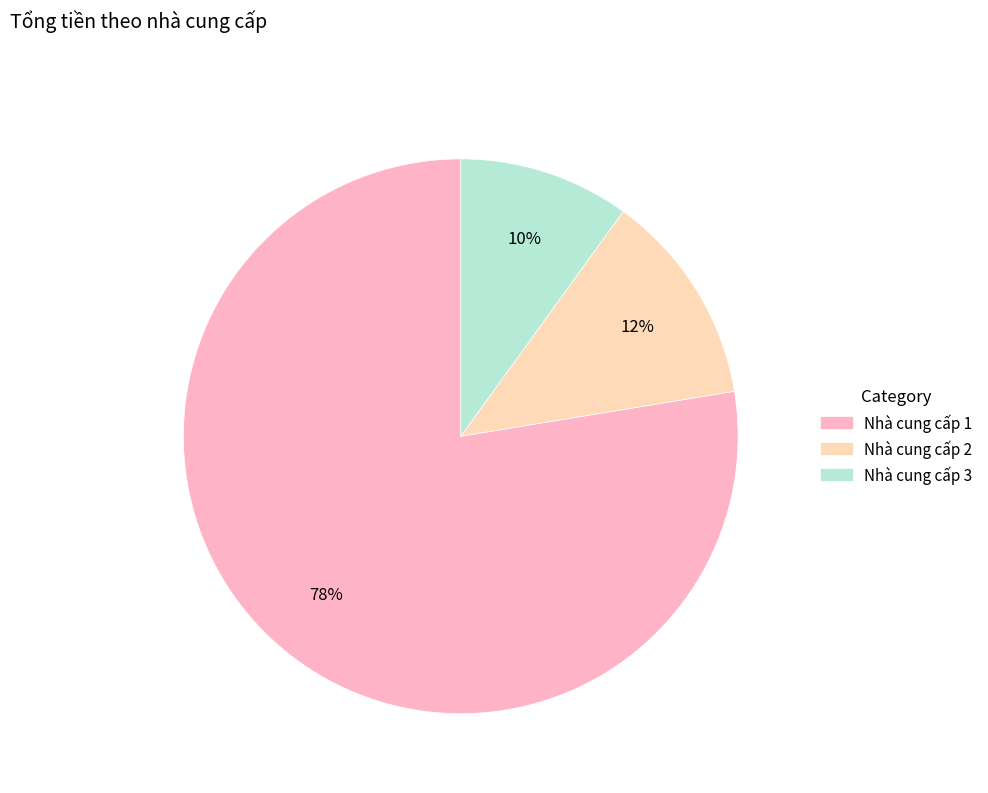

To the nearest percent, what percentage of the pie is Nhà cung cấp 2?

12%